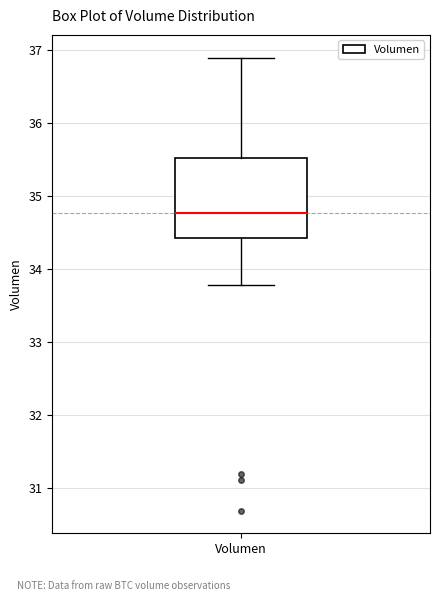

Where does the upper whisker of the box for Volumen end on the y-axis? The values are not printed on the chart, so give them approximately, as read against the axis.

36.9